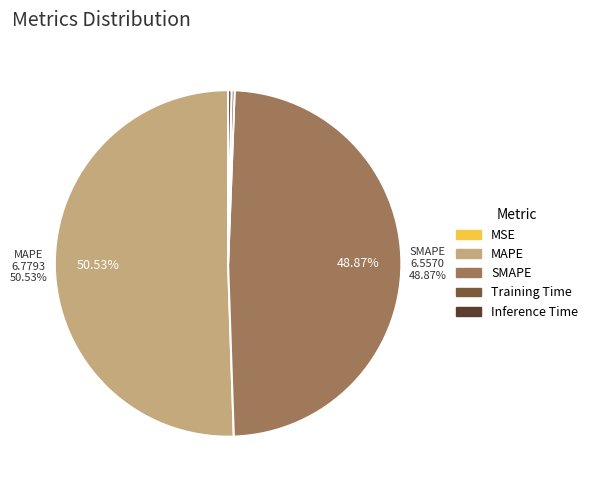

Does any single category account for the majority?

Yes